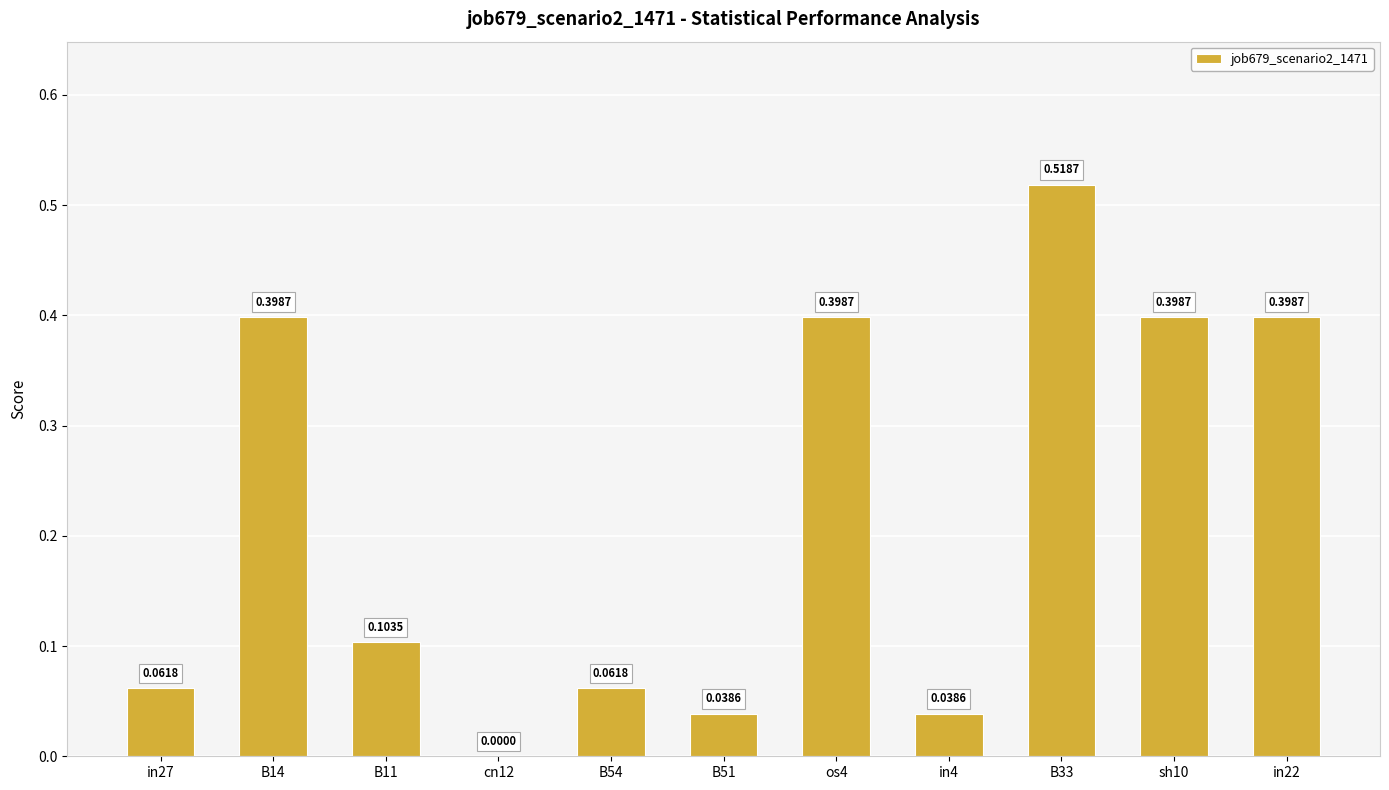

Between B33 and sh10, which is larger?

B33